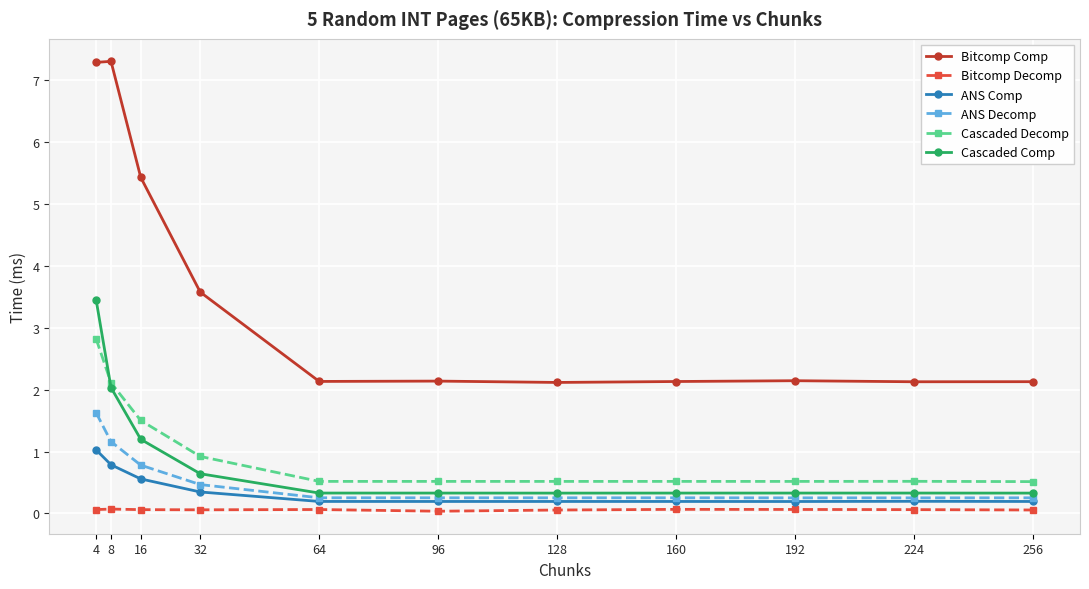

List the series in order of their peak value, highest first.

Bitcomp Comp, Cascaded Comp, Cascaded Decomp, ANS Decomp, ANS Comp, Bitcomp Decomp